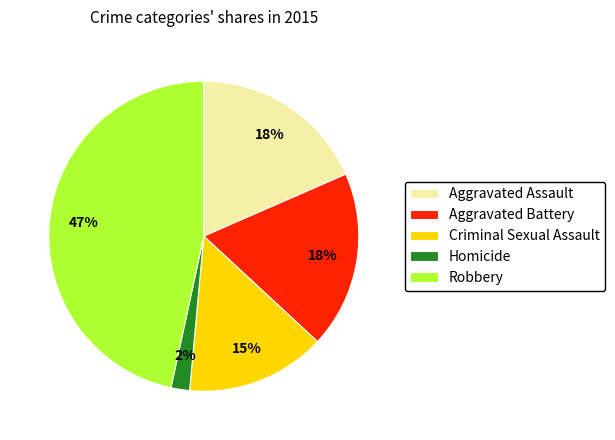

Is it true that Aggravated Battery is 26% of the pie?

False